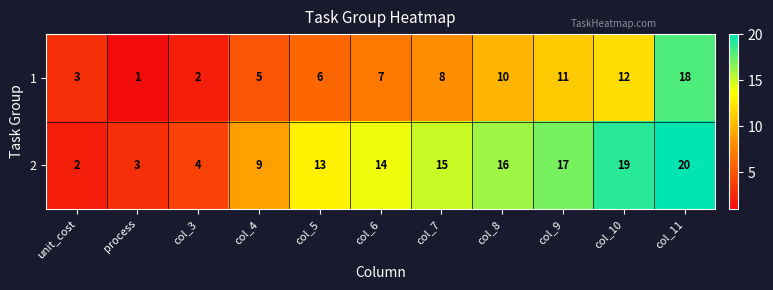

The value of 2 at col_10 is 19. True or false?

True